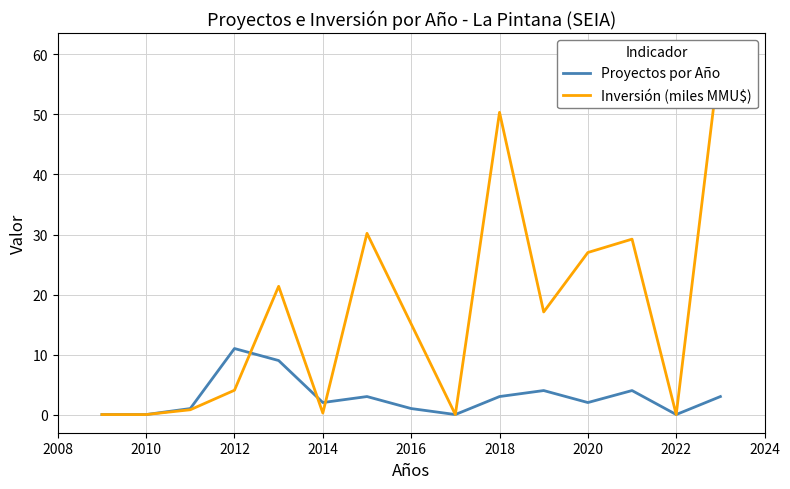

In Proyectos por Año, how many points are lower than both neighbors (excluding endpoints)?

4